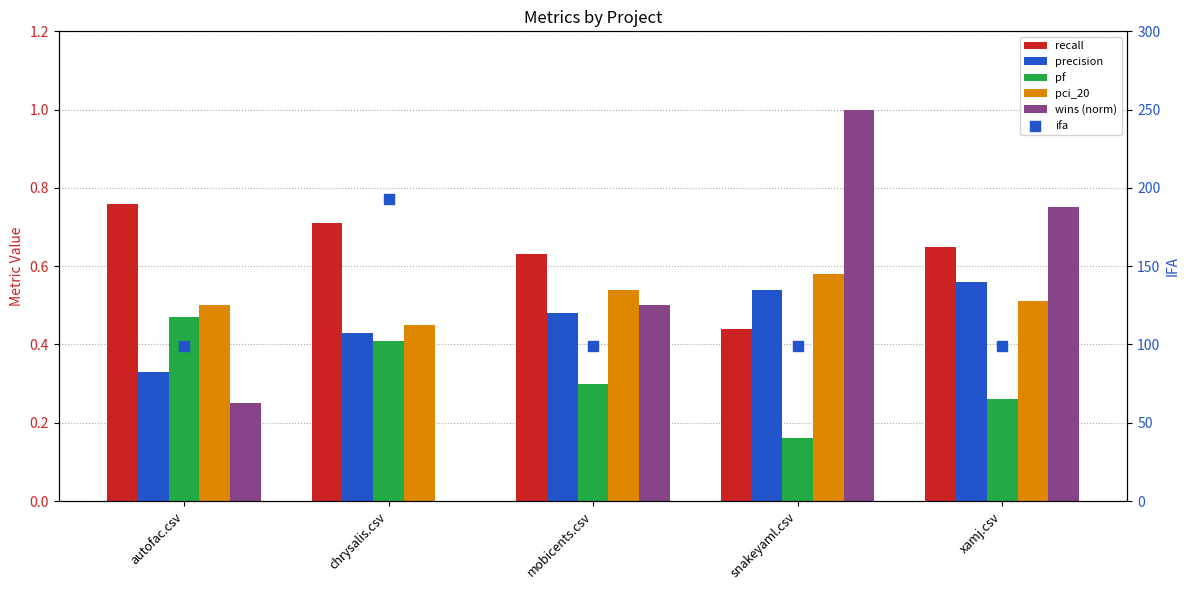

What are all the series names shown in the legend?

recall, precision, pf, pci_20, wins (norm), ifa